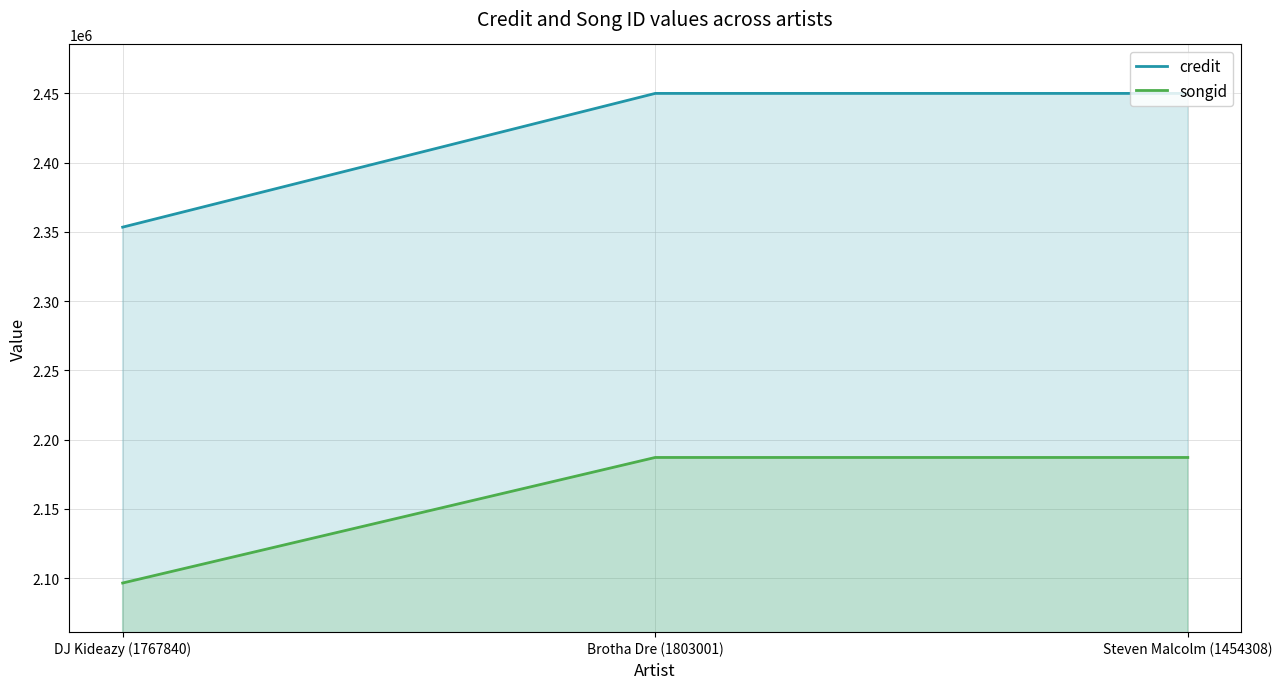

Between DJ Kideazy (1767840) and Brotha Dre (1803001), which series saw the biggest shift?

credit